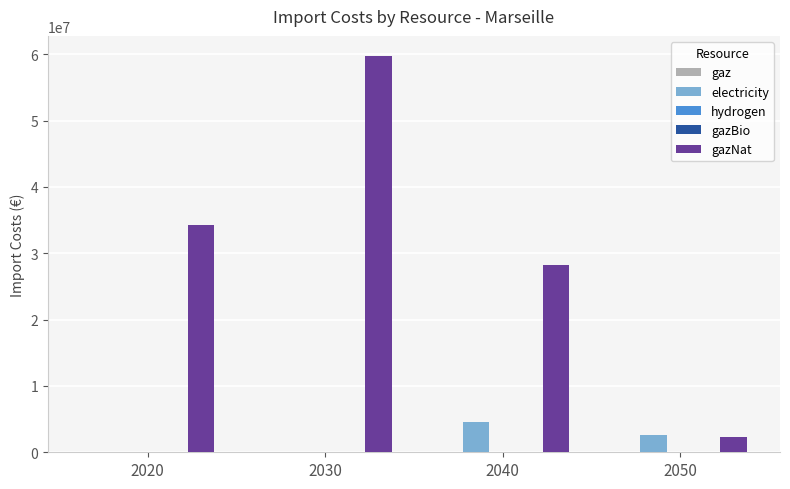

Which series has the largest total across all categories?

gazNat